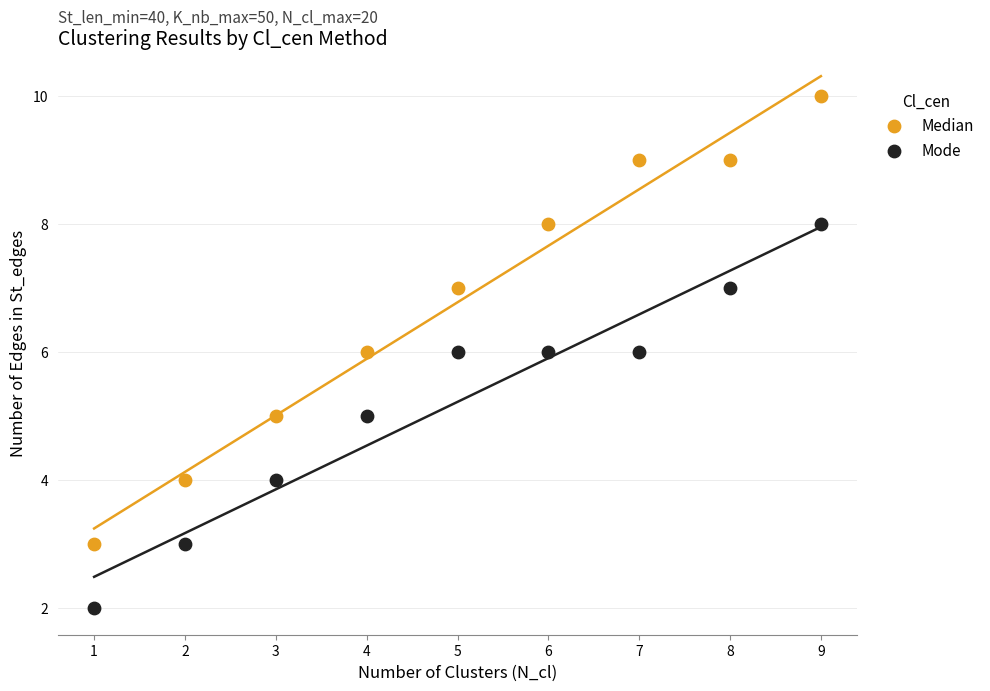

What are all the series names shown in the legend?

Median, Mode